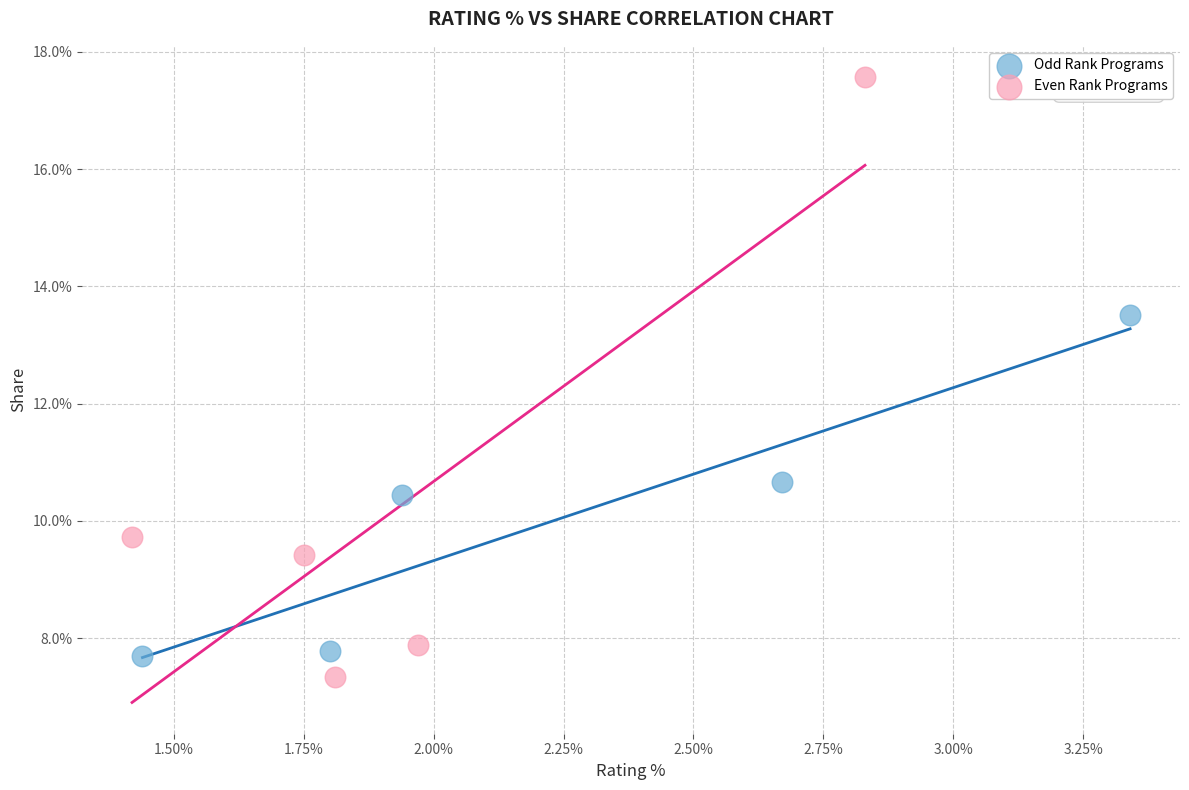

Which series contains the highest Y value?

Even Rank Programs